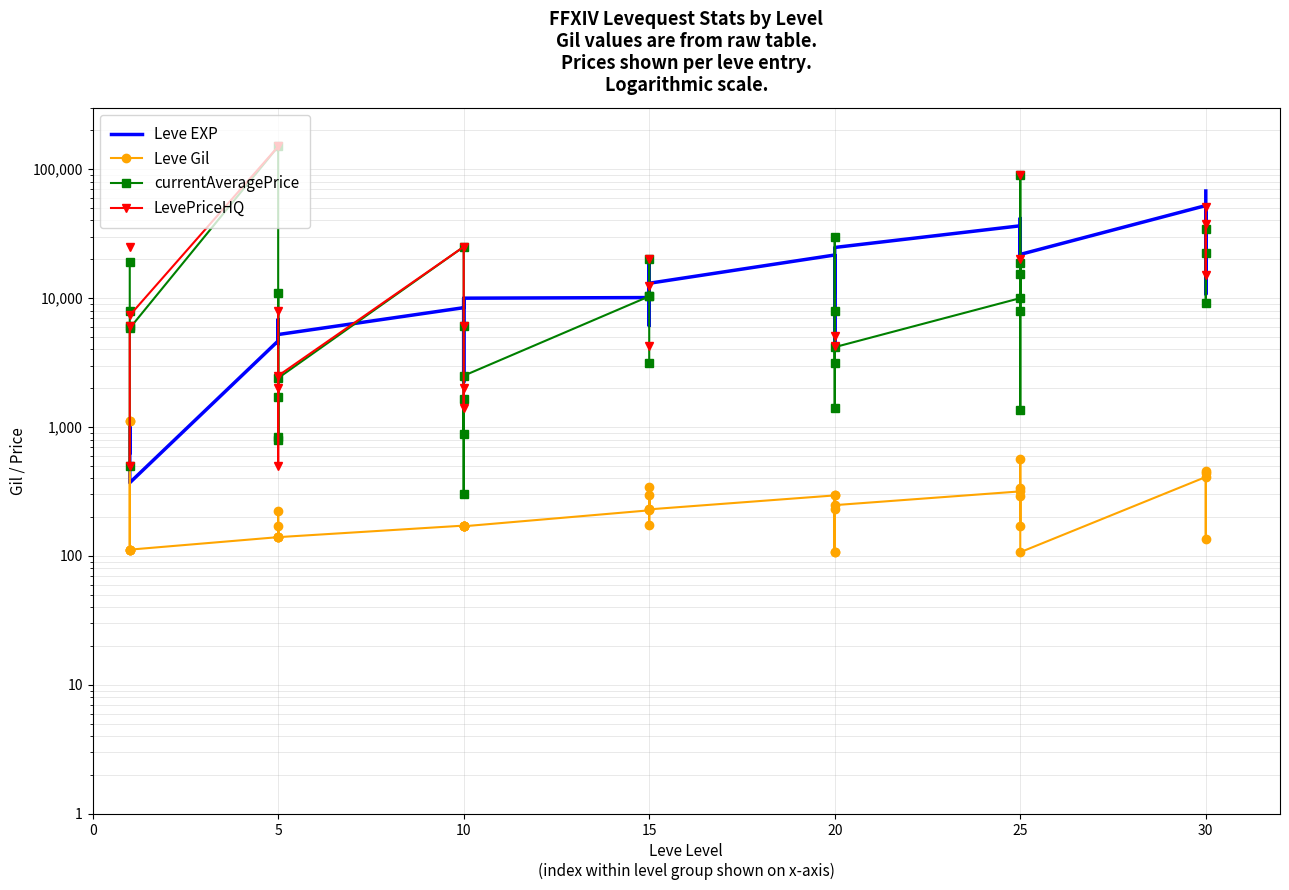

How many data points does each series have?

40